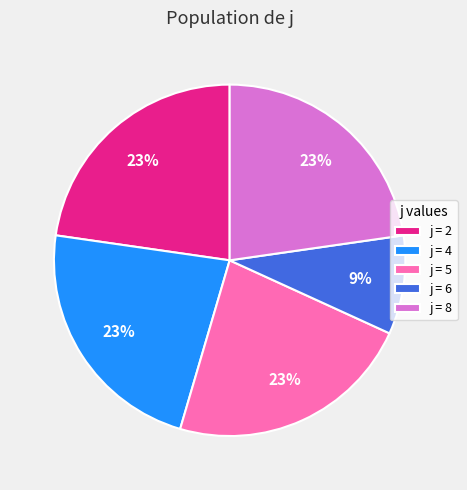

How many segments does this pie chart have?

5